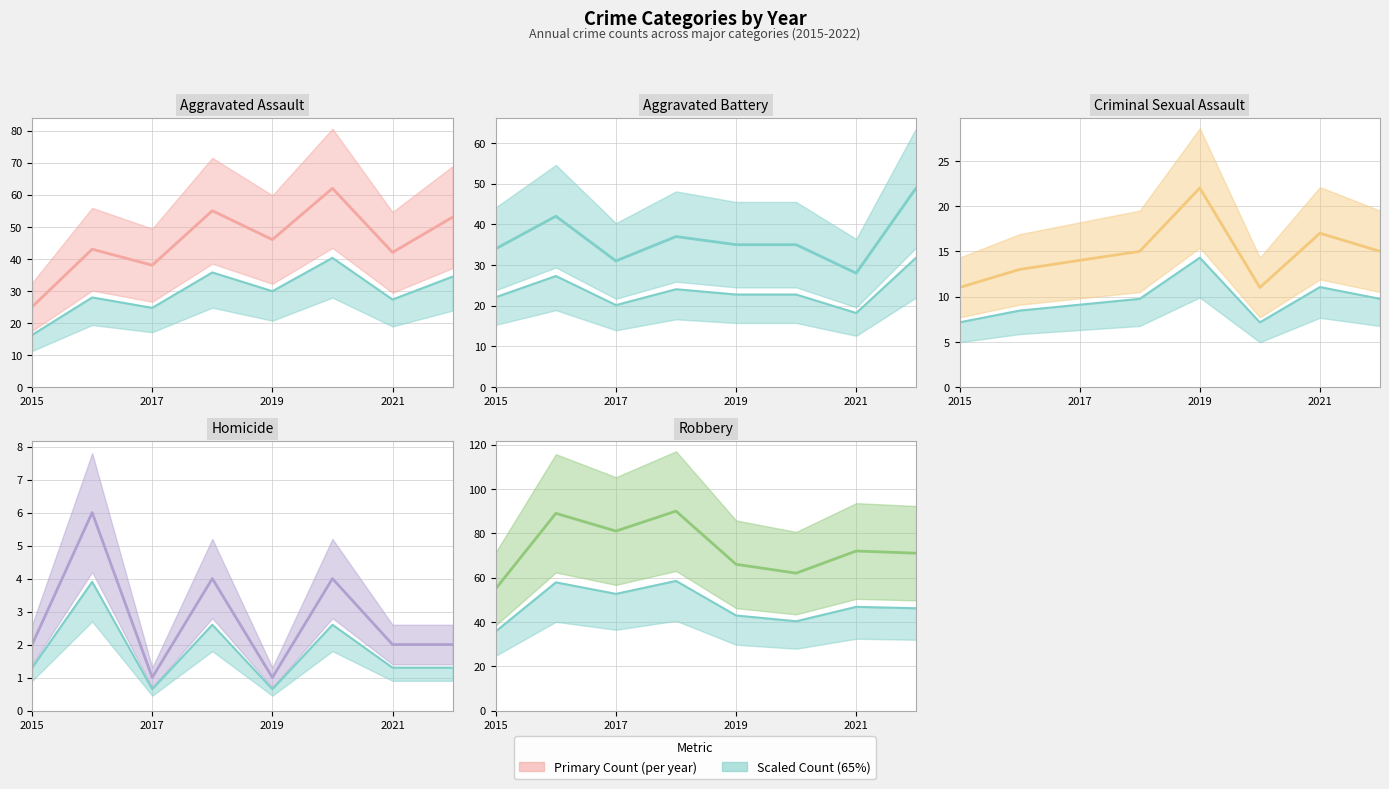

The Criminal Sexual Assault series shows 15 at 2022. True or false?

True